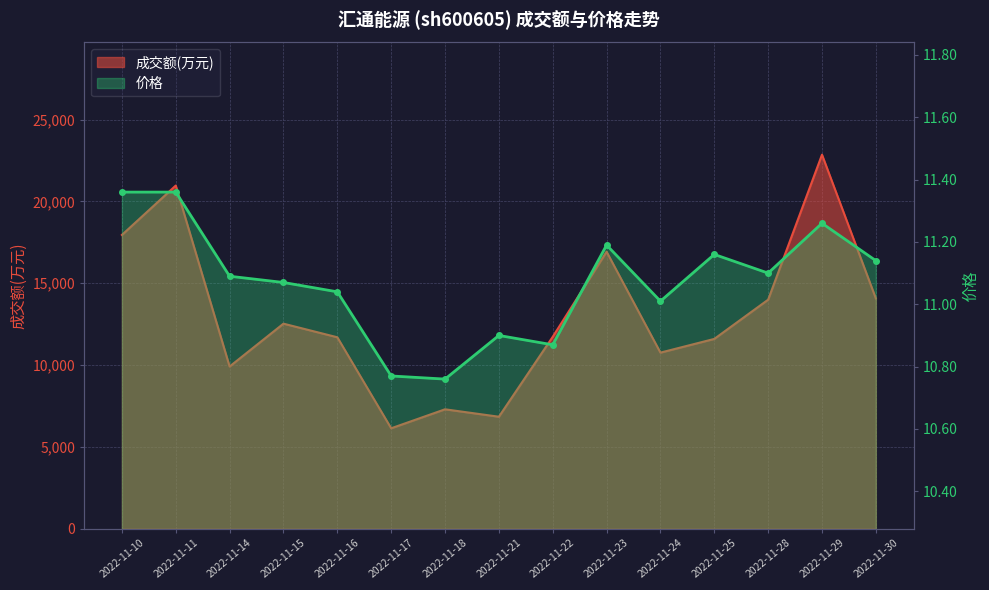

How many distinct data groups are displayed?

2